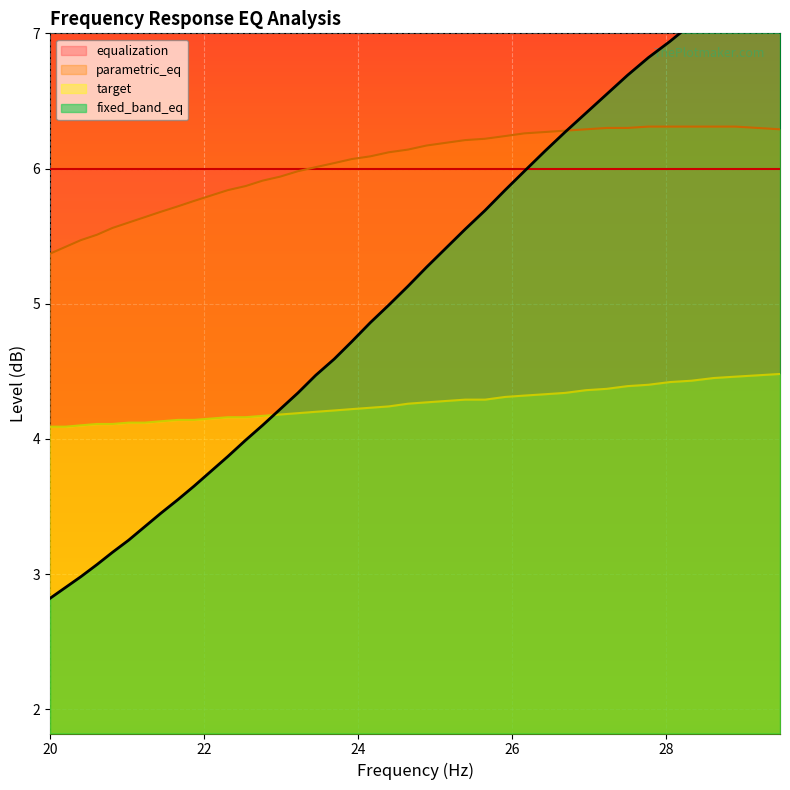

What is the lowest value of the parametric_eq series?

5.4